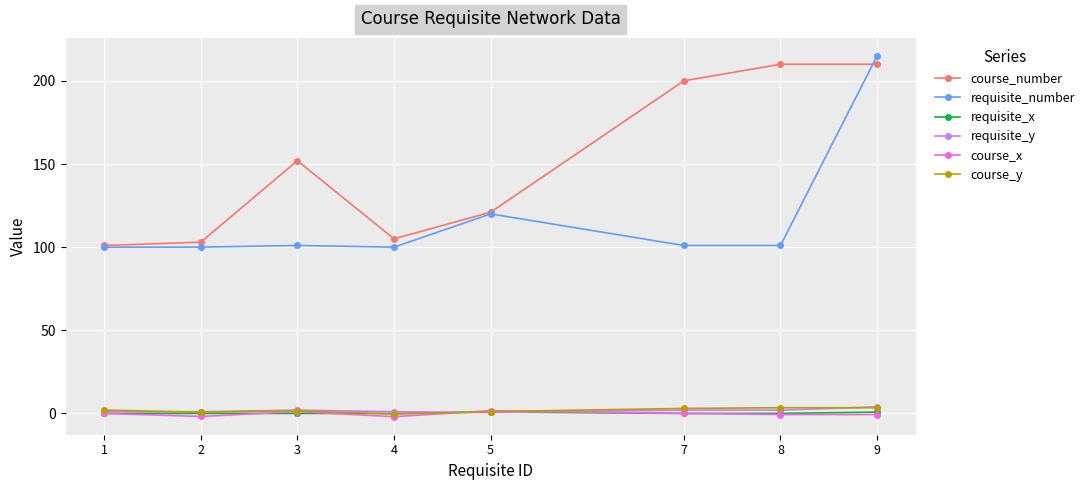

Does the chart display data point markers on the line(s)?

Yes